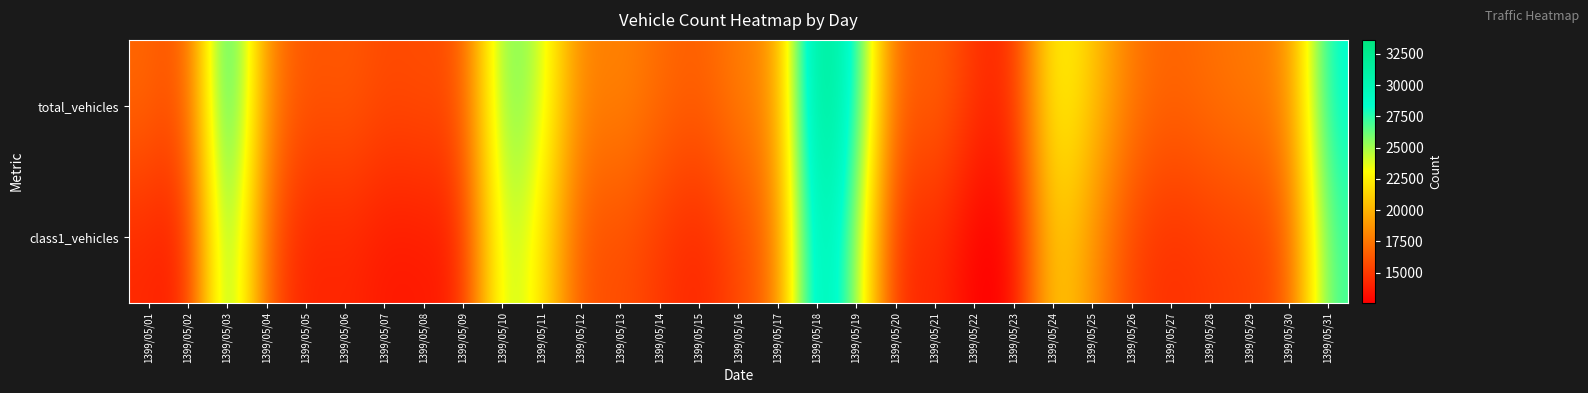

Rank the series at 1399/05/29 from lowest to highest value.

class1_vehicles, total_vehicles